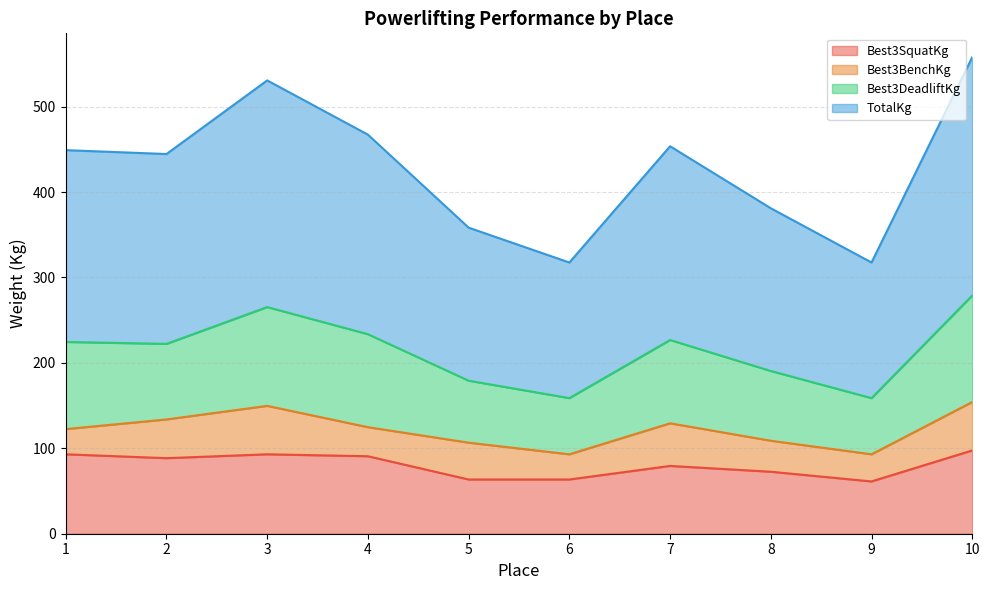

Which has a higher value, 9 or 10?

10